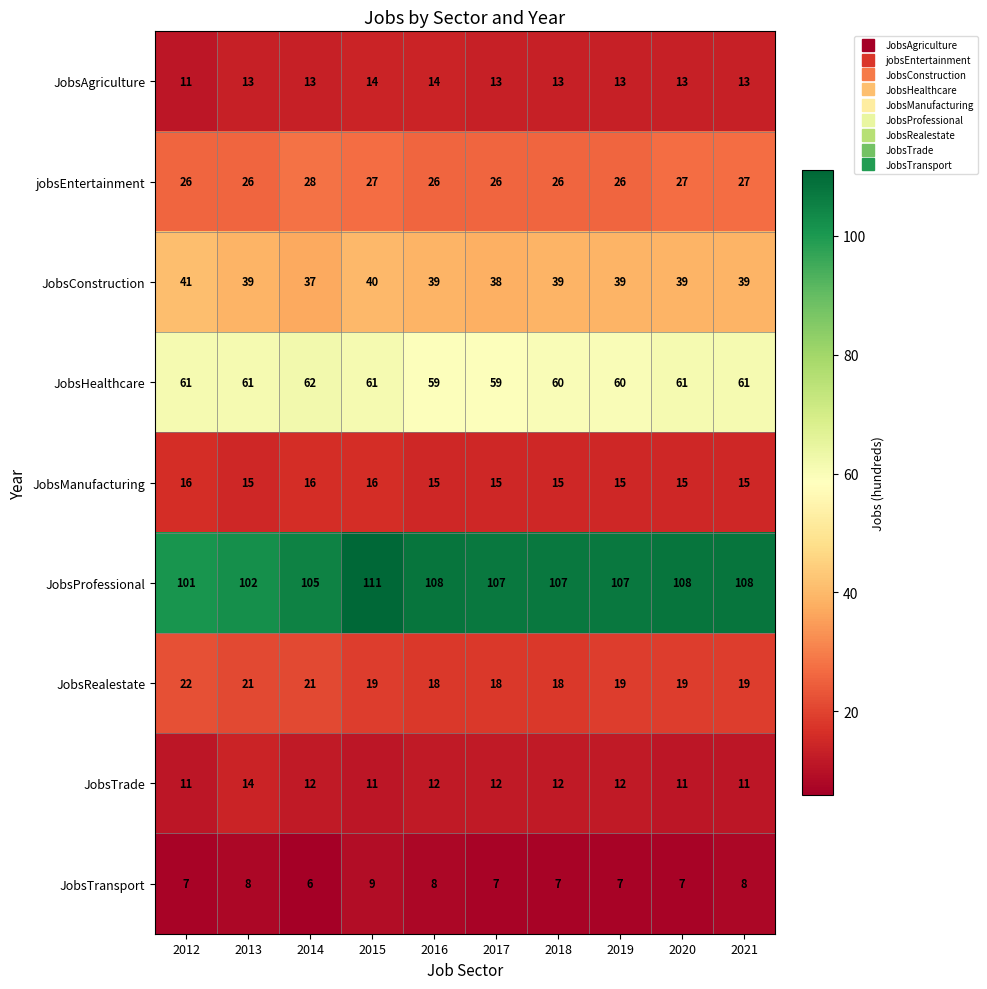

True or false: JobsRealestate has a value of 21 at 2013.

True